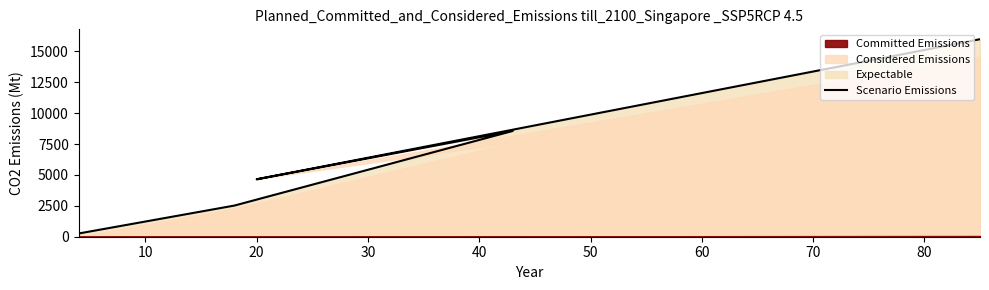

What is the sum of all values?

31954